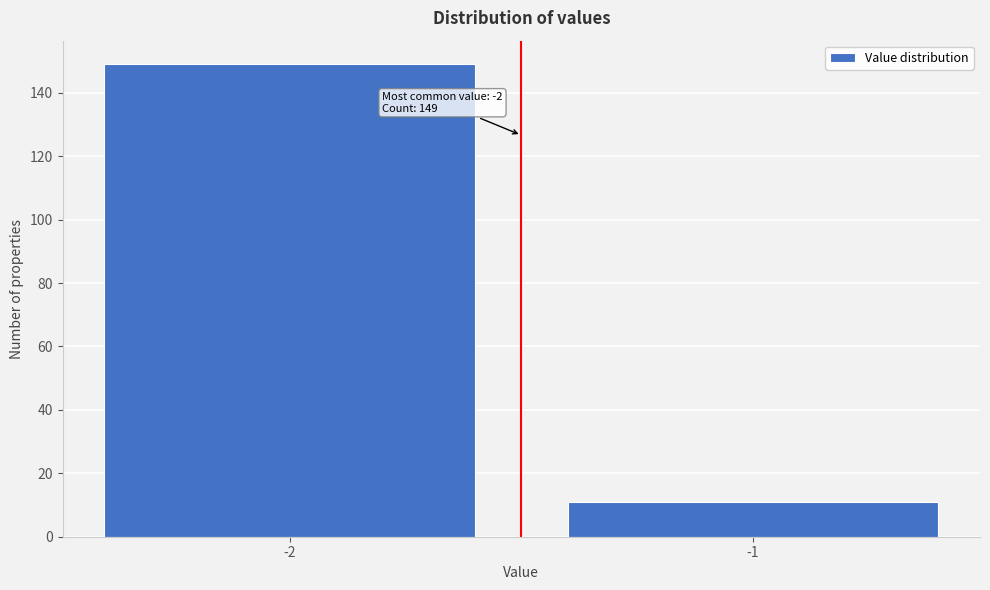

Reading left to right, extract all data points from this chart.

149	11